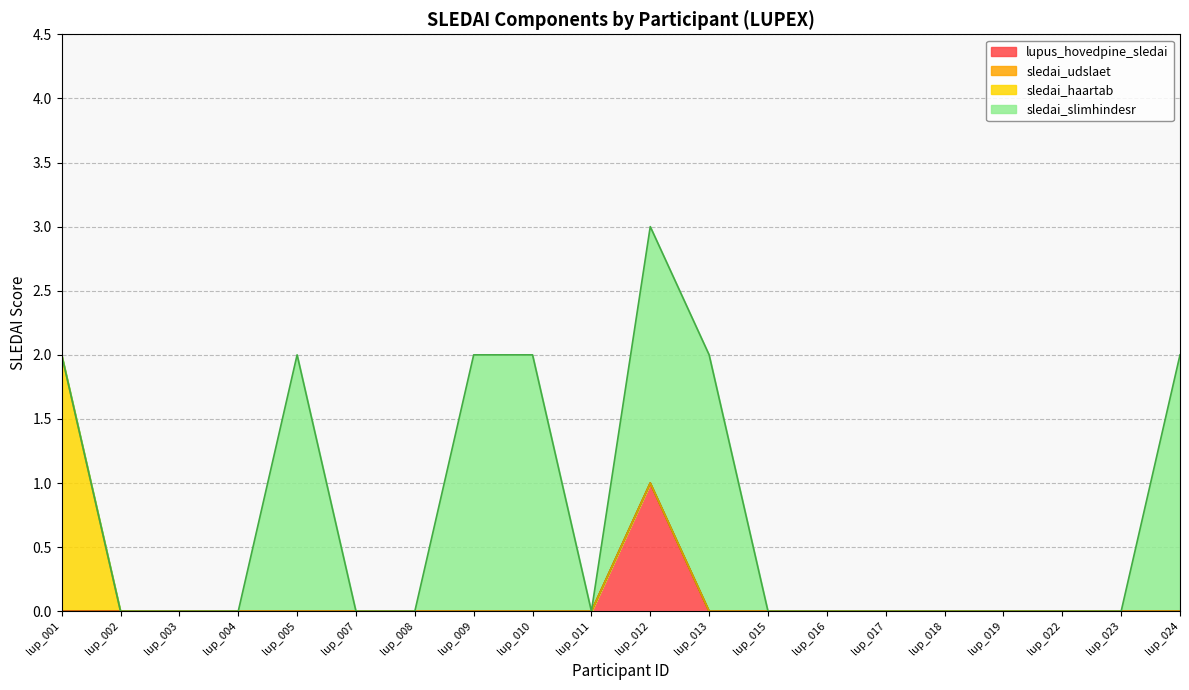

Where is sledai_slimhindesr nearest to the value 0?

lup_001